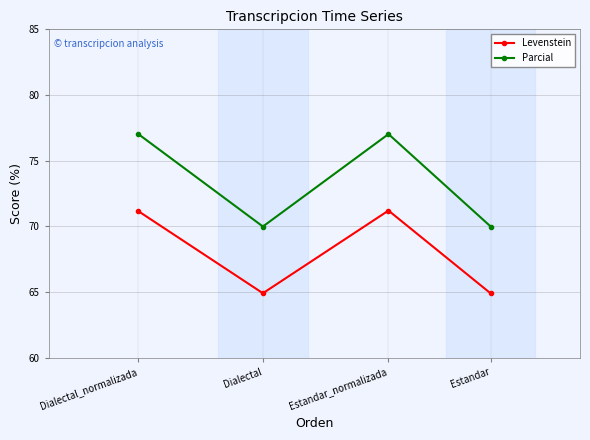

Reading left to right, transcribe all the data shown in this chart.

Levenstein: Estandar=64.9	Estandar_normalizada=71.2	Dialectal=64.9	Dialectal_normalizada=71.2
Parcial: Estandar=70.0	Estandar_normalizada=77.0	Dialectal=70.0	Dialectal_normalizada=77.1